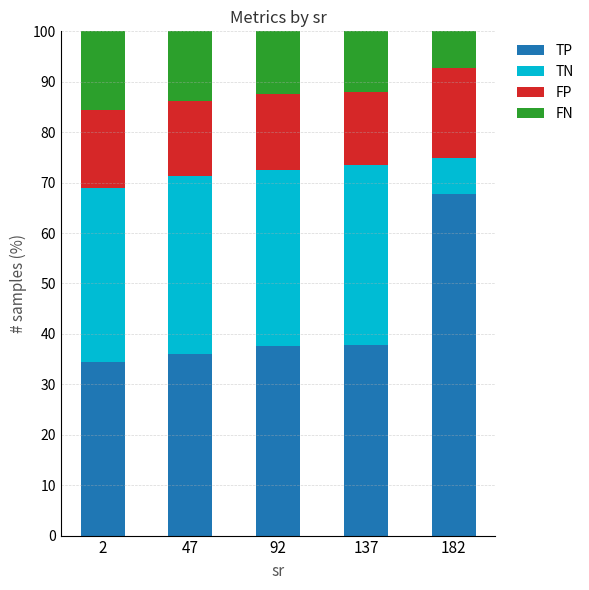

The TP series shows 32.6 at 182. True or false?

False